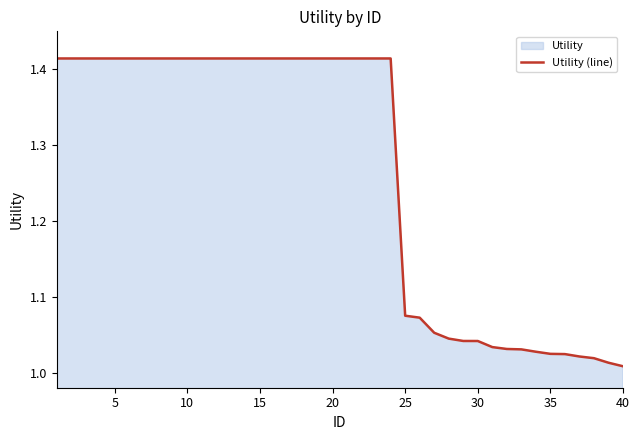

What is the value of the 22nd point from the left?

1.4